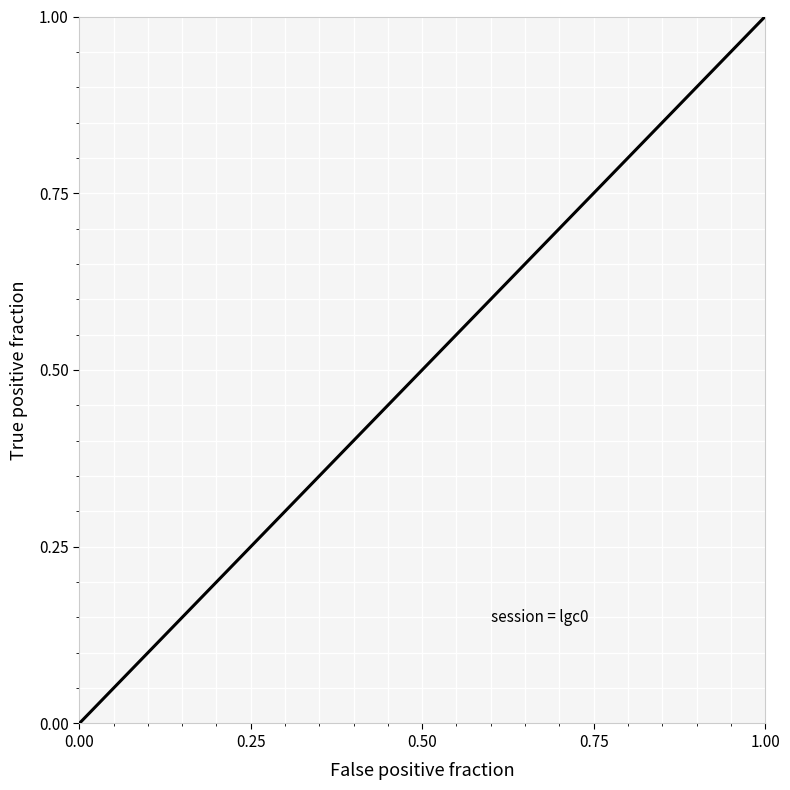

What is the greatest value displayed?

1.0